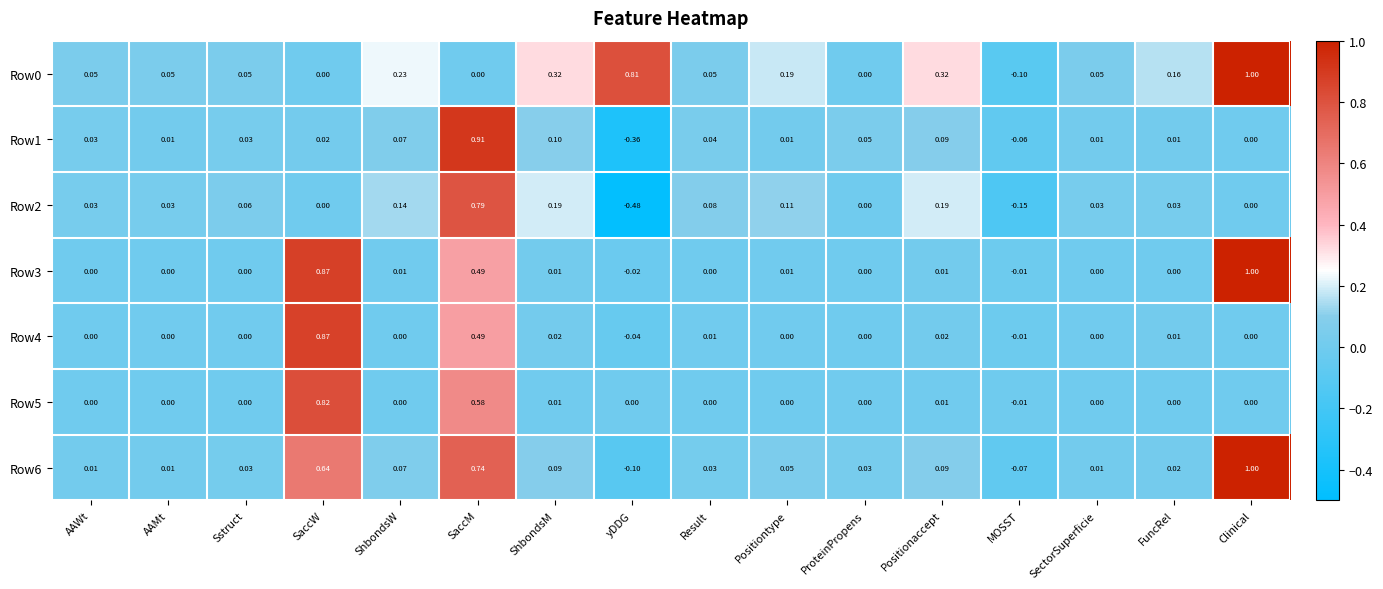

How many negative values does the Row0 series have?

1